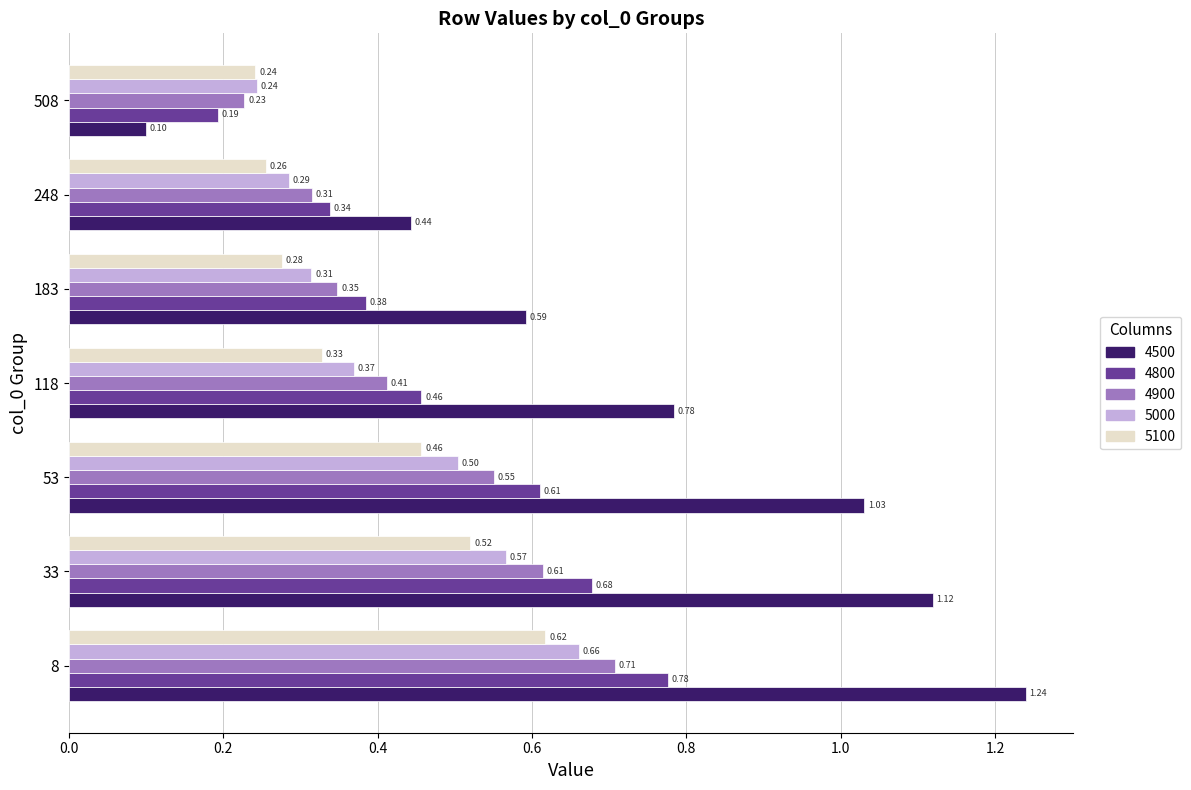

At 118, list the series in order from smallest to largest.

5100, 5000, 4900, 4800, 4500